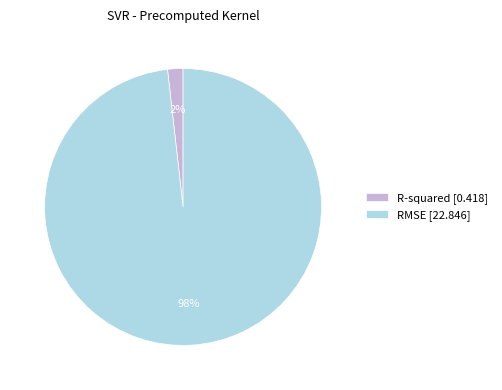

Which slice represents more than half of the pie?

RMSE